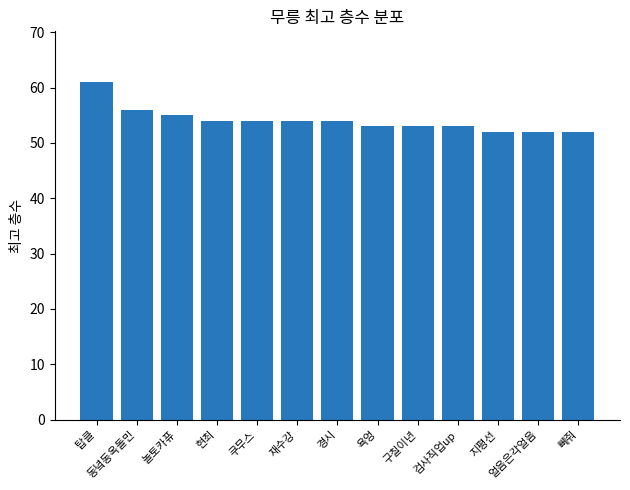

Reading left to right, what are all the values shown in this chart?

61	56	55	54	54	54	54	53	53	53	52	52	52